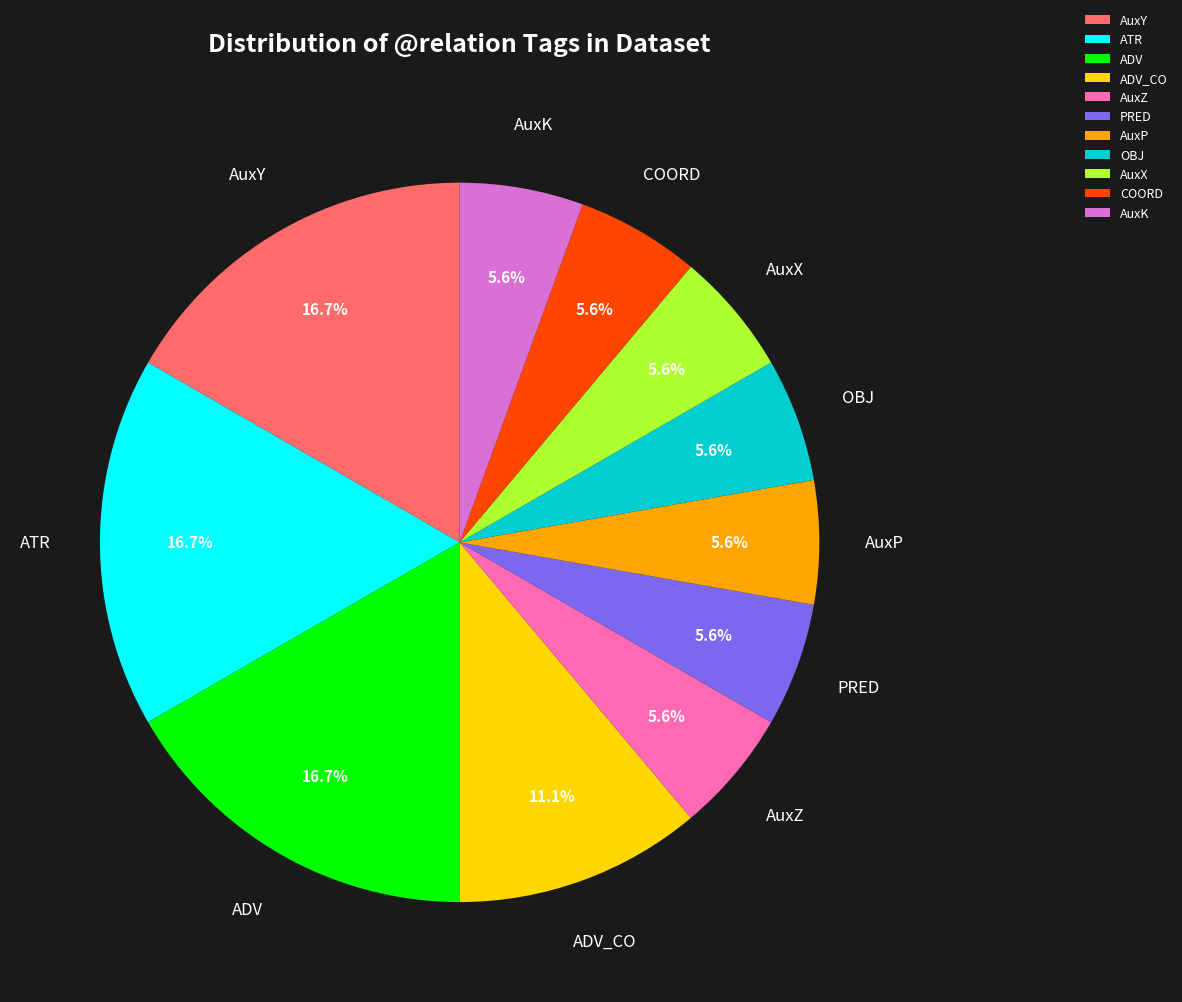

Does ADV_CO represent more than half of the total?

No